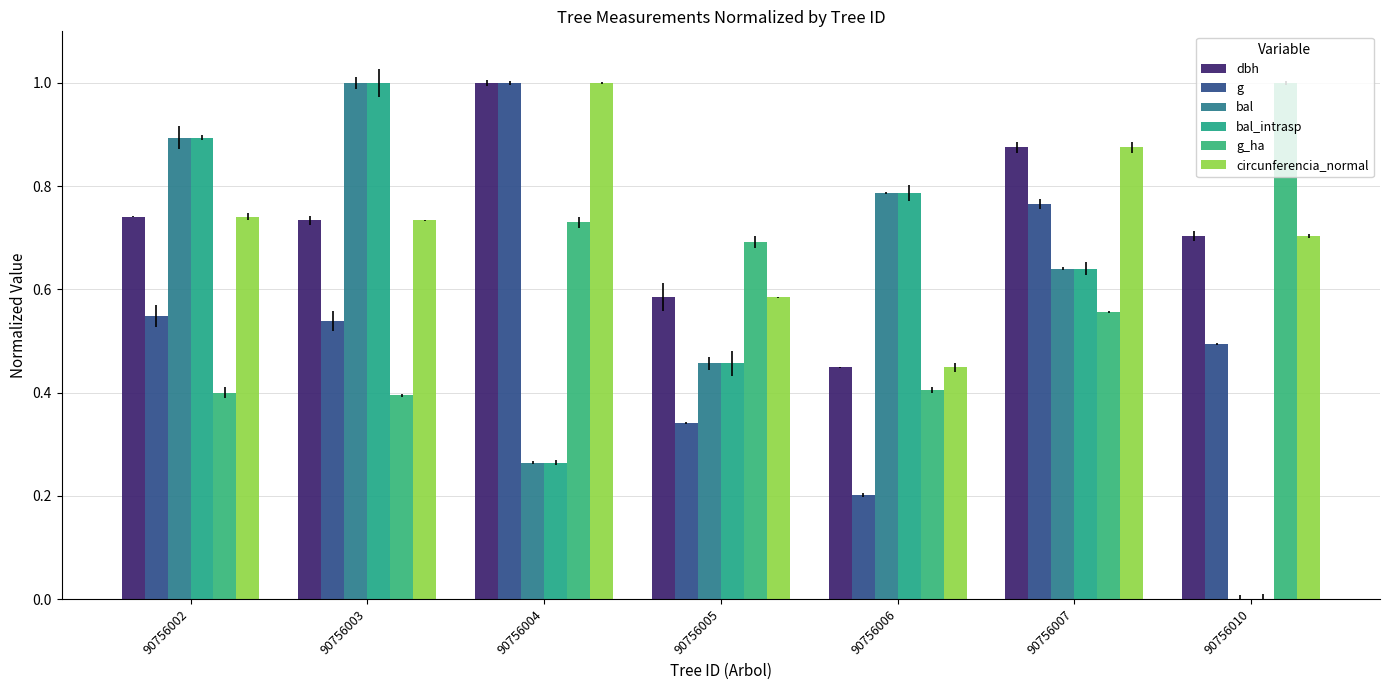

Reading left to right, list all the values displayed in this chart.

dbh: 0.7	0.7	1.0	0.6	0.4	0.9	0.7
g: 0.5	0.5	1.0	0.3	0.2	0.8	0.5
bal: 0.9	1.0	0.3	0.5	0.8	0.6	0.0
bal_intrasp: 0.9	1.0	0.3	0.5	0.8	0.6	0.0
g_ha: 0.4	0.4	0.7	0.7	0.4	0.6	1.0
circunferencia_normal: 0.7	0.7	1.0	0.6	0.4	0.9	0.7